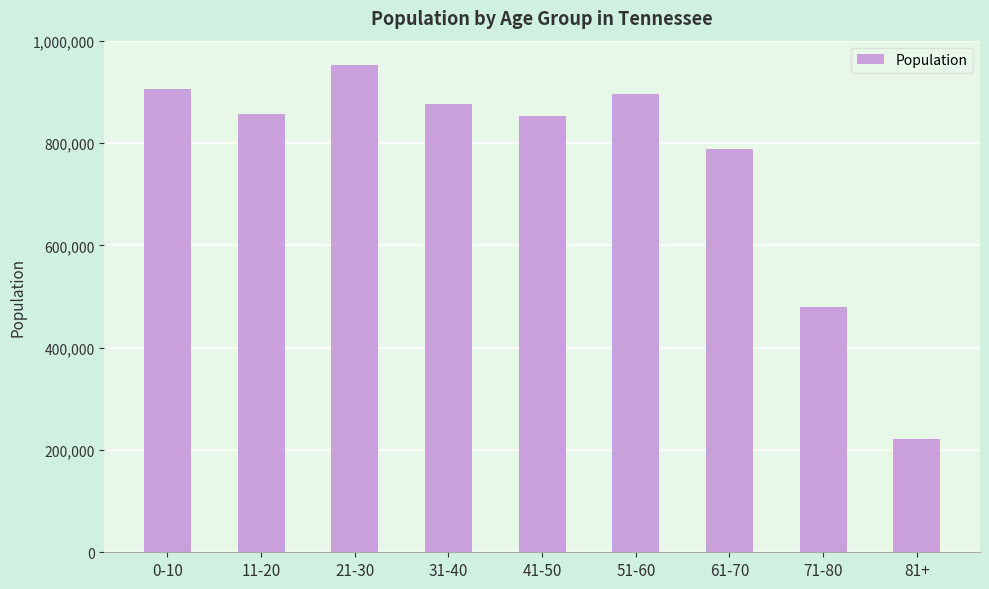

What is the value of the 9th bar from the left?

221369